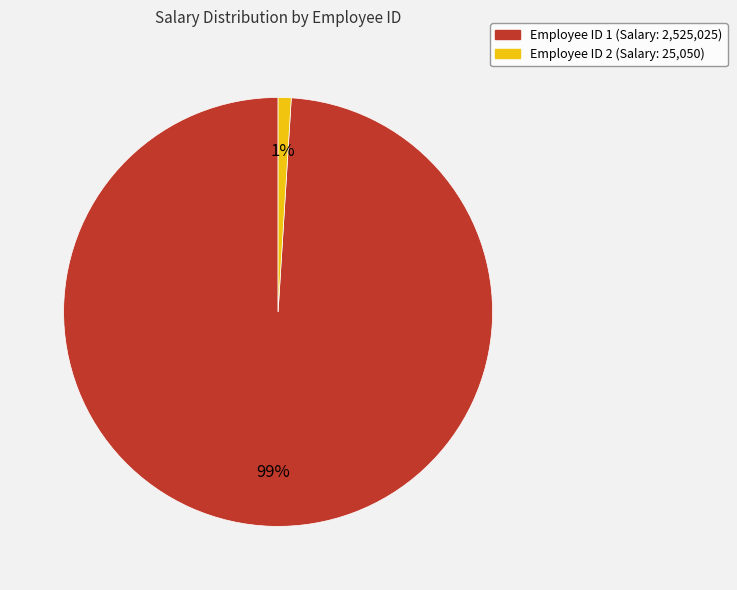

How many slices are in this pie chart?

2